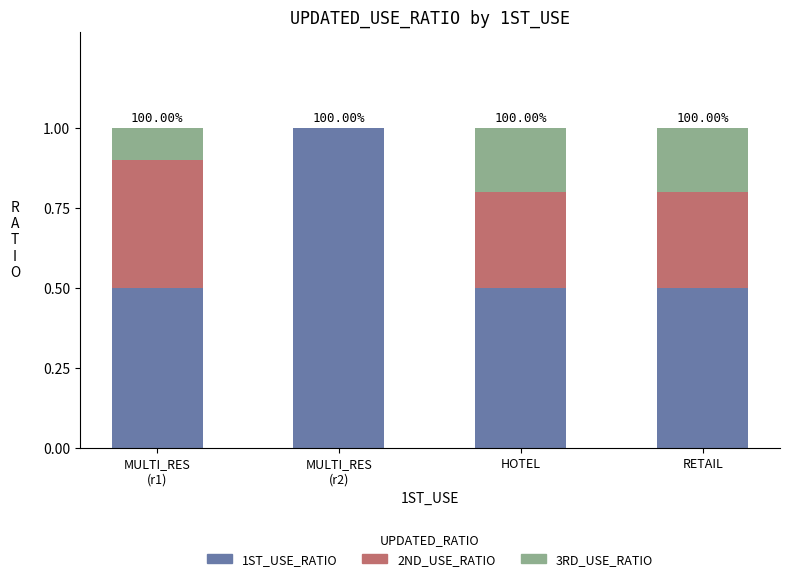

What is the total value across all series at HOTEL?

1.0